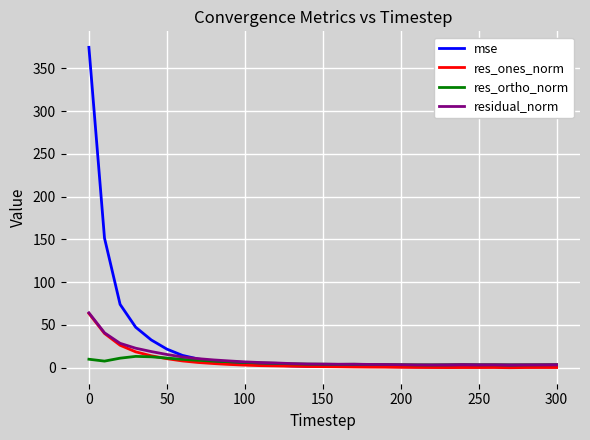

What is the highest value of the residual_norm series?

64.2